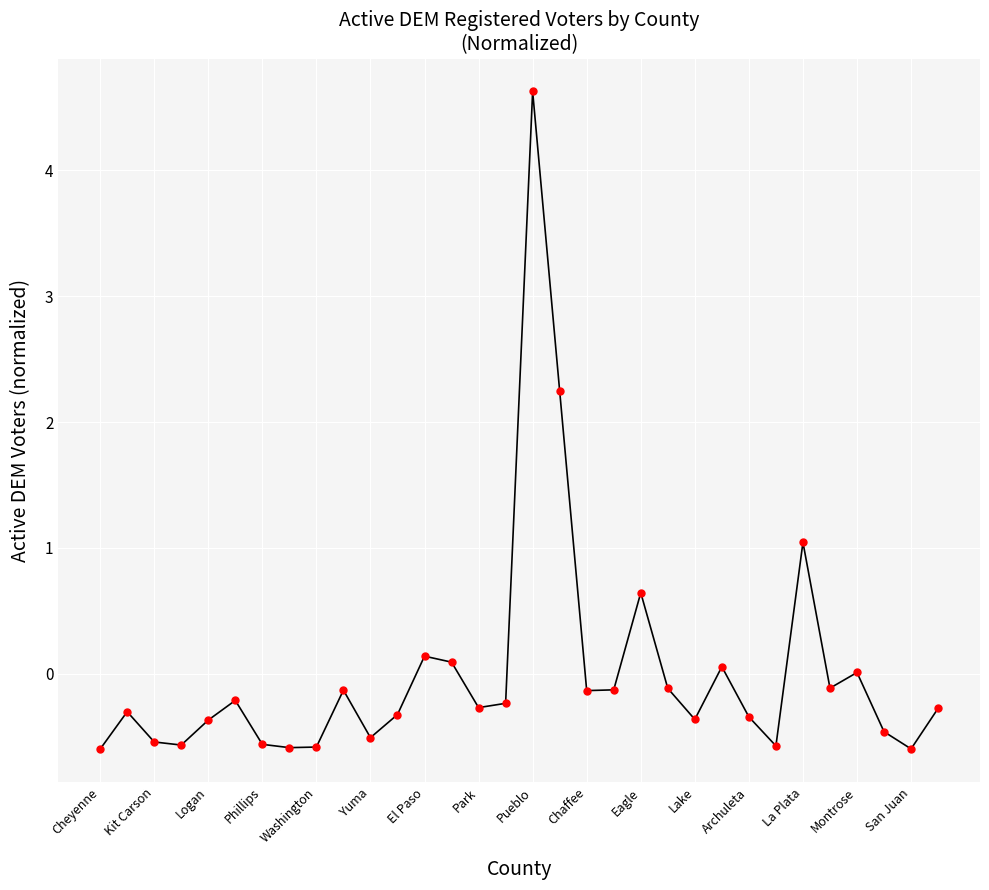

What is the difference between the maximum and minimum values?

5.2